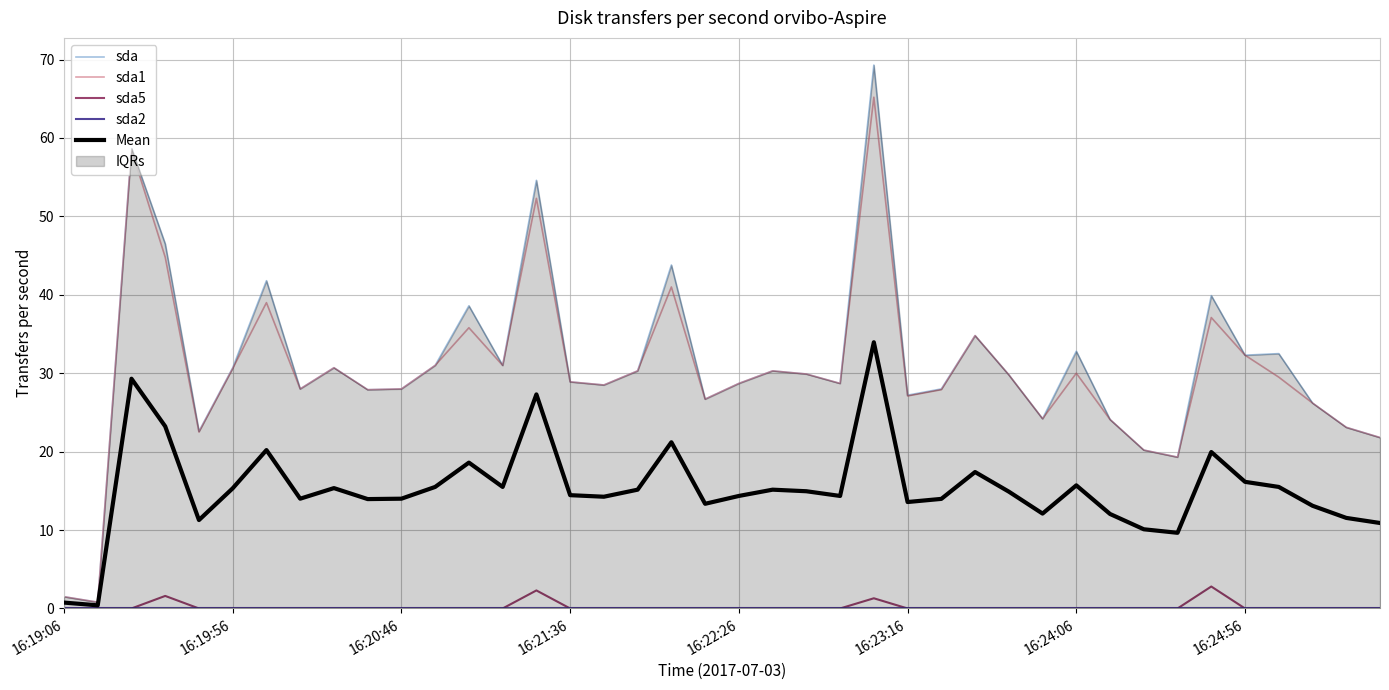

At which category is the sum across all series the highest?

24